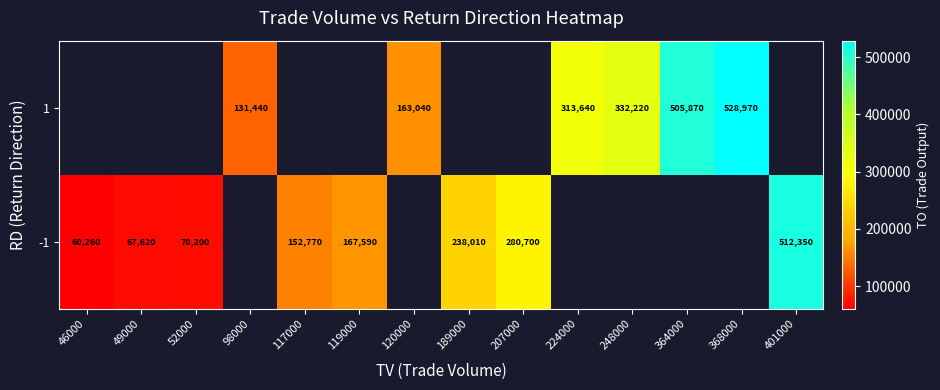

Is it true that -1 equals 280700 at 207000?

True